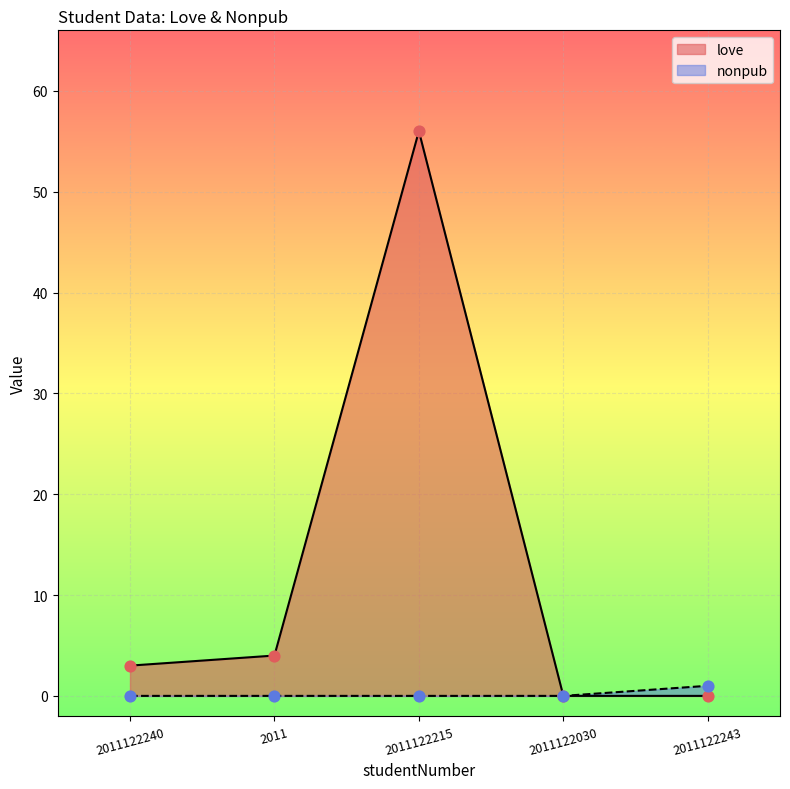

Which series has the largest Y range (max minus min)?

love